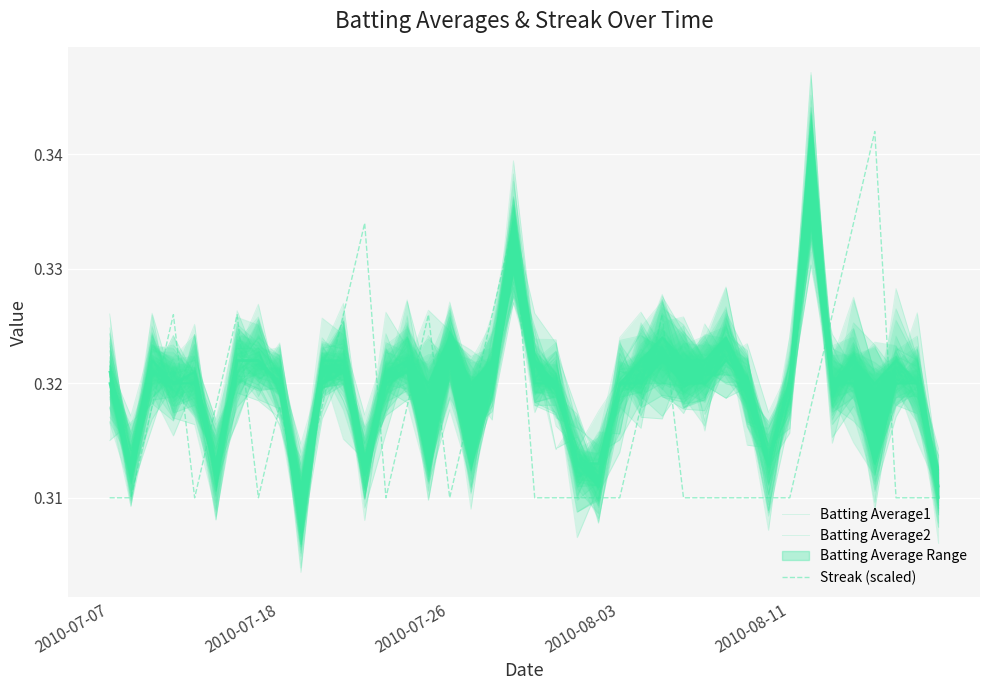

The Streak (scaled) series shows 0.2 at 2010-08-03. True or false?

False